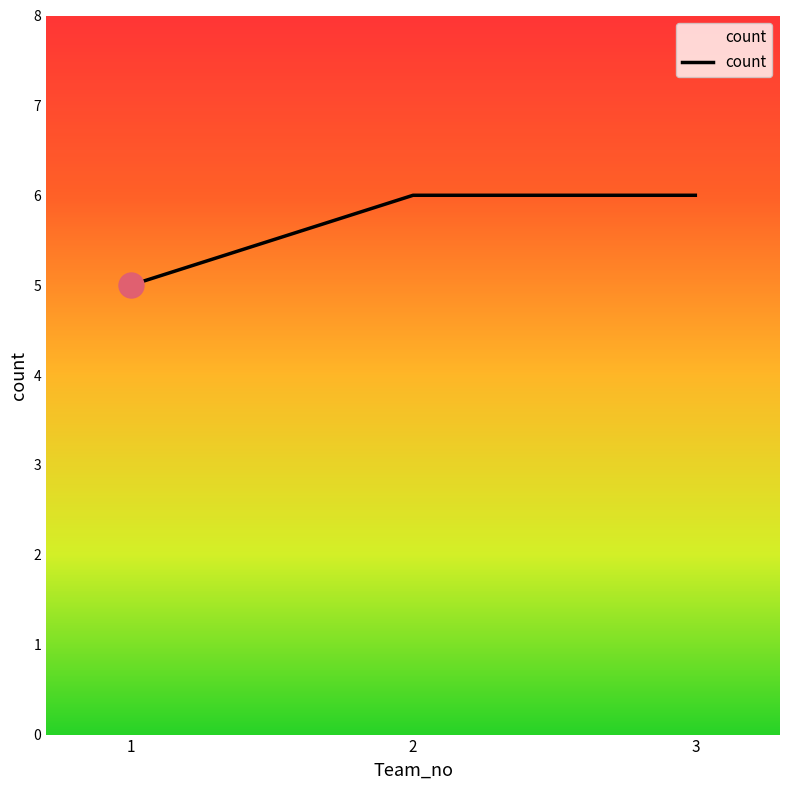

Where is the data nearest to the value 5?

1